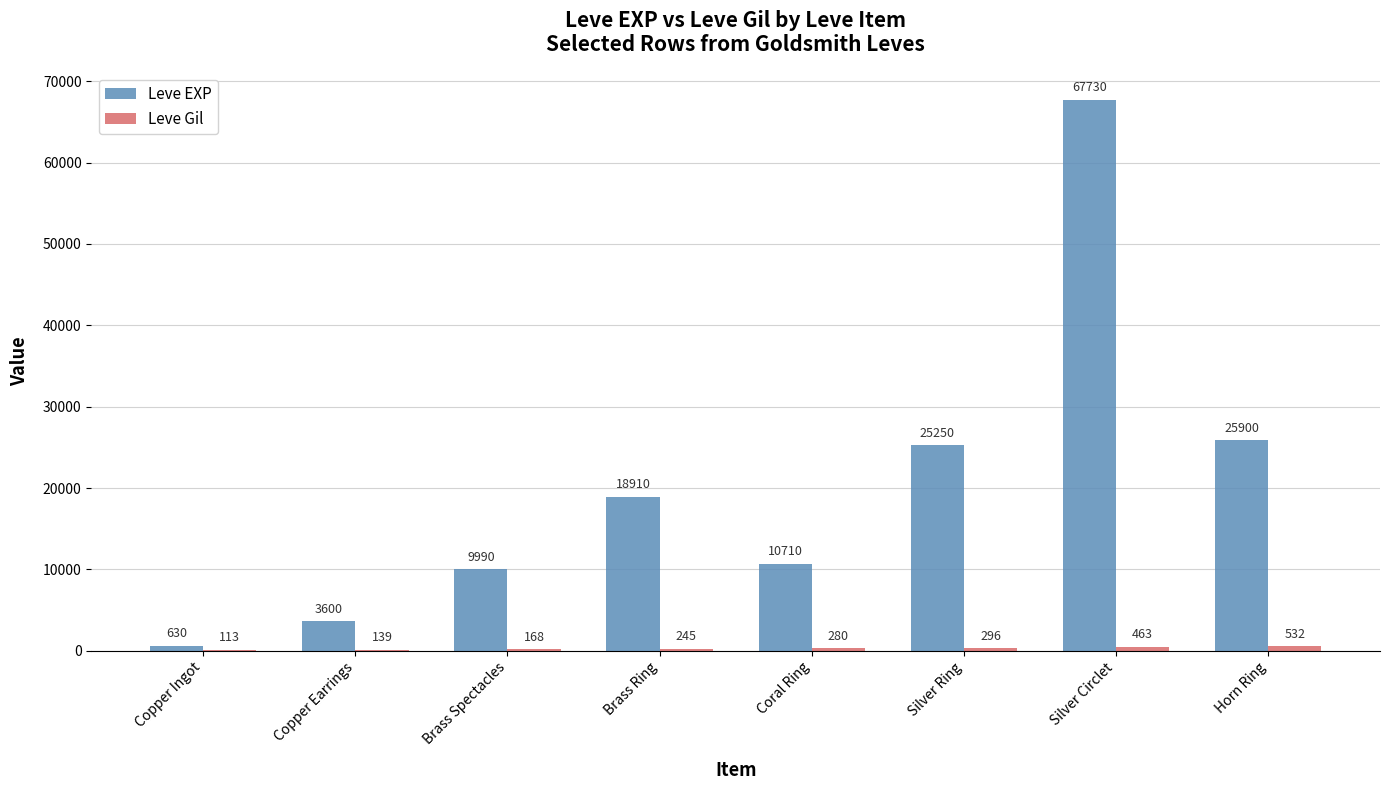

What is the approximate value of Leve EXP at Brass Spectacles?

9990